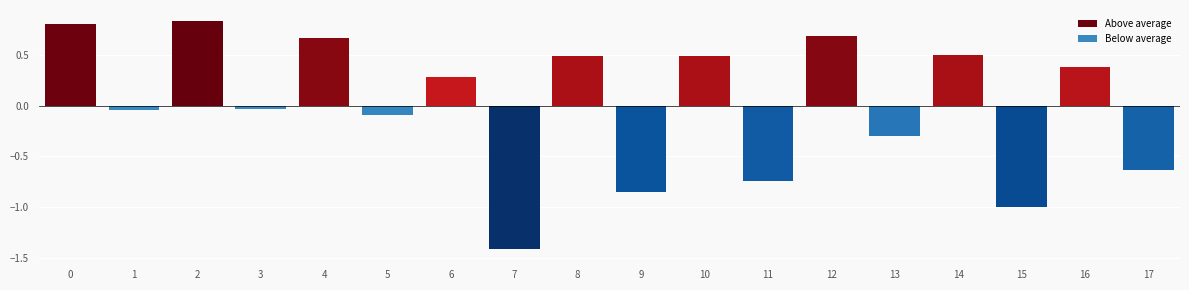

At 4, list the series in order from smallest to largest.

Below average, Above average